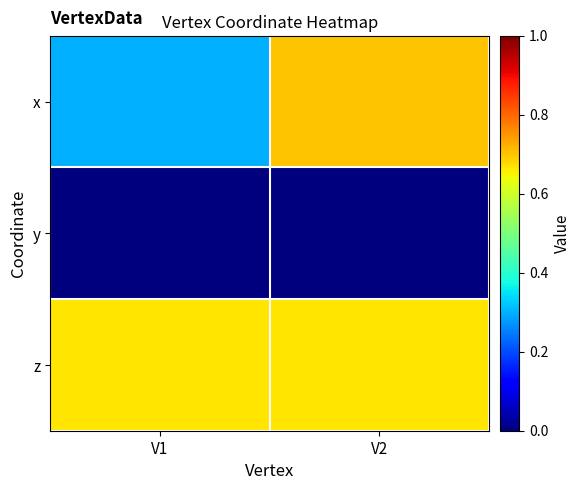

How many data points does each series have?

2